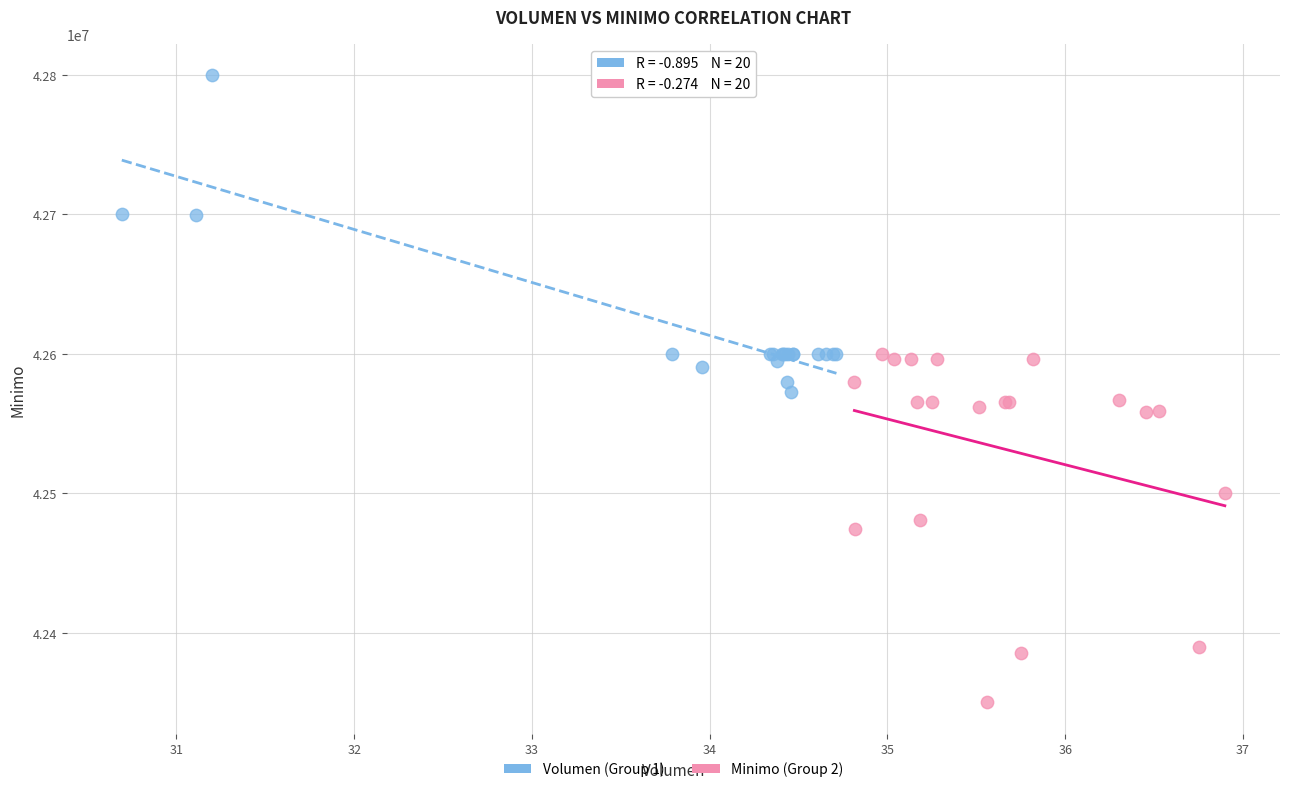

Which series contains the highest Y value?

Volumen (Group 1)